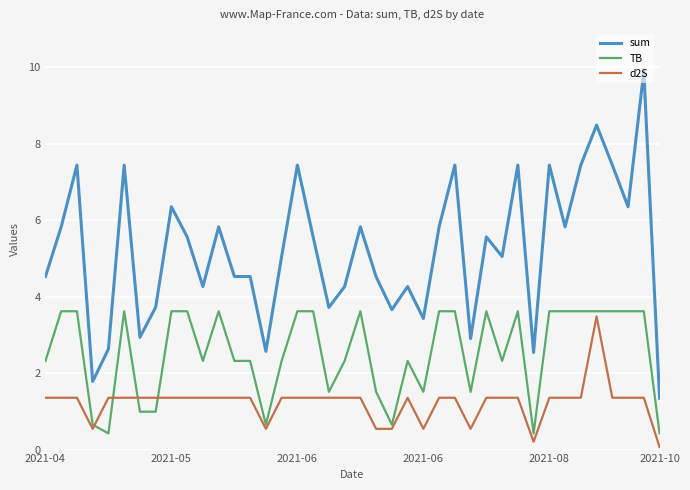

What is the highest value of the sum series?

9.9